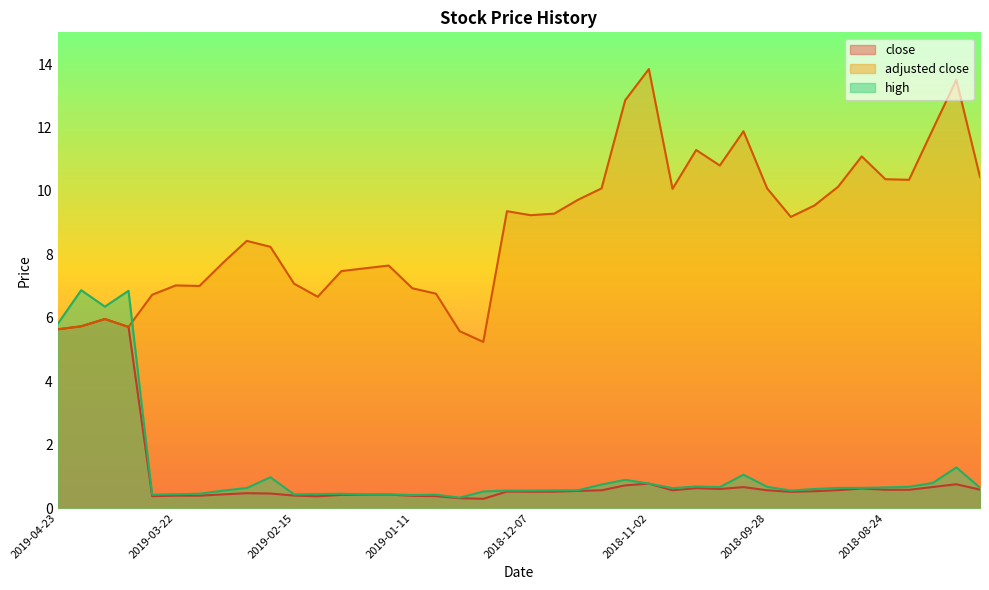

The high series shows 0.1 at 2019-03-08. True or false?

False